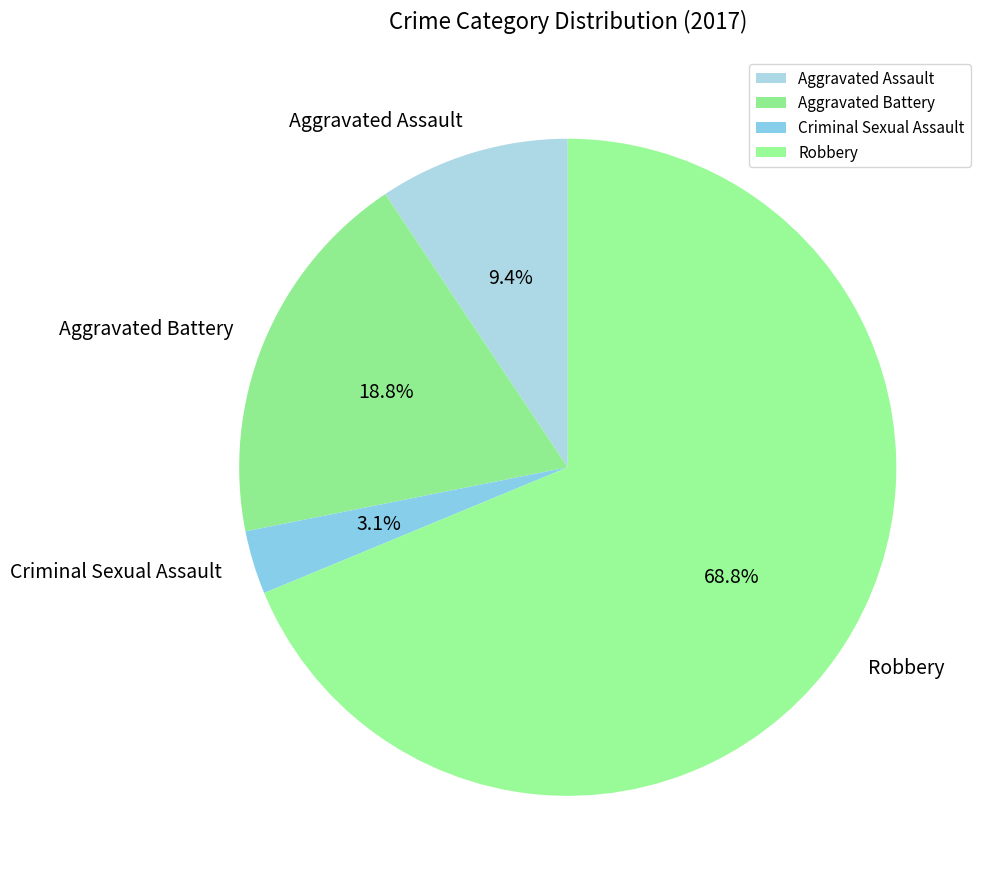

What percentage is the Robbery slice, to the nearest percent?

69%